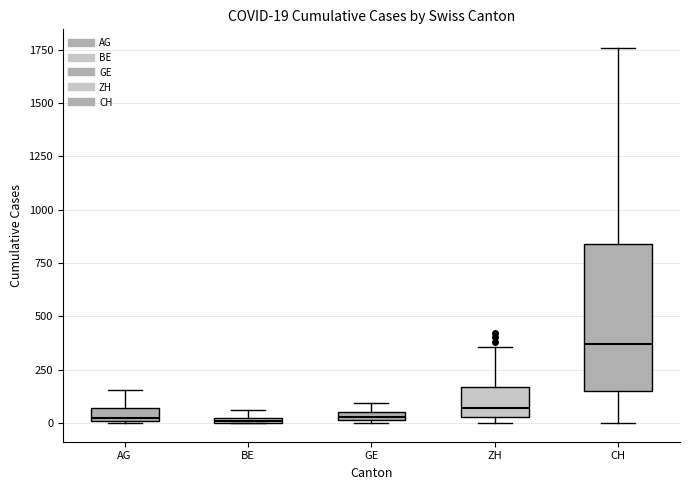

Which box's median line is the highest?

CH